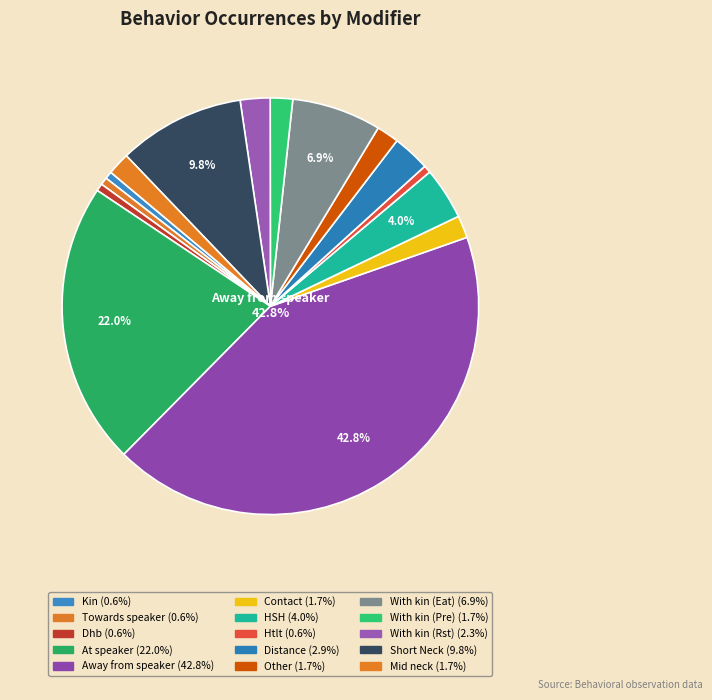

Count the number of slices in the pie.

15